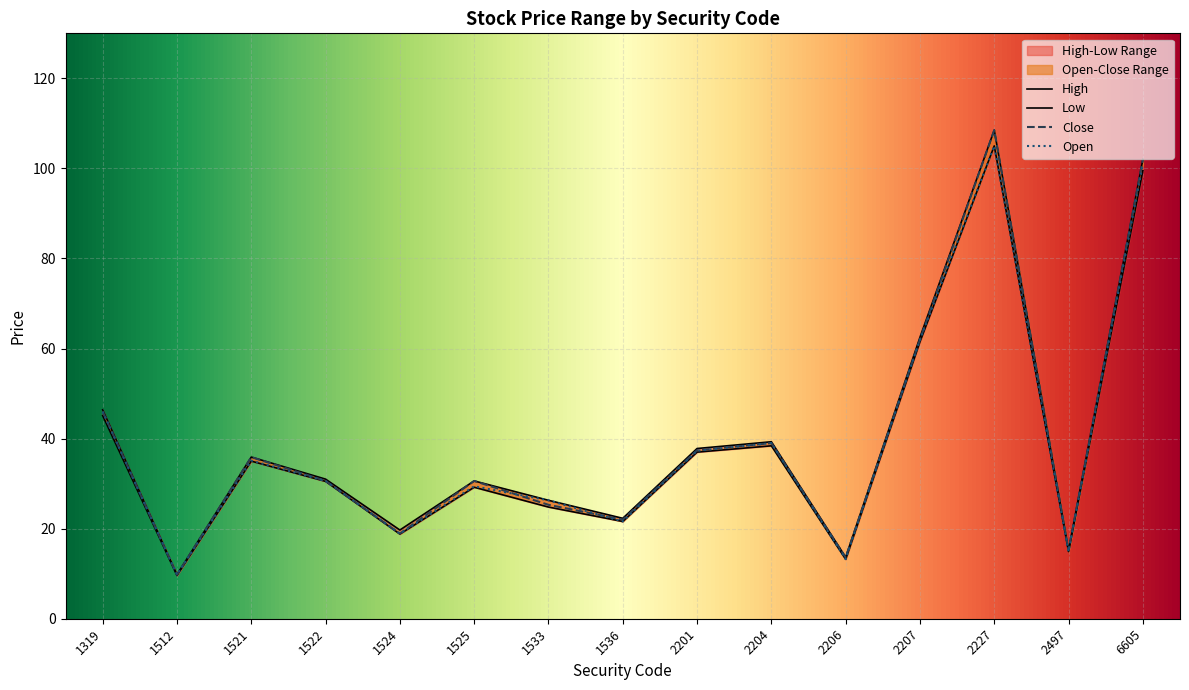

What is the total value across all series at 2206?

53.7